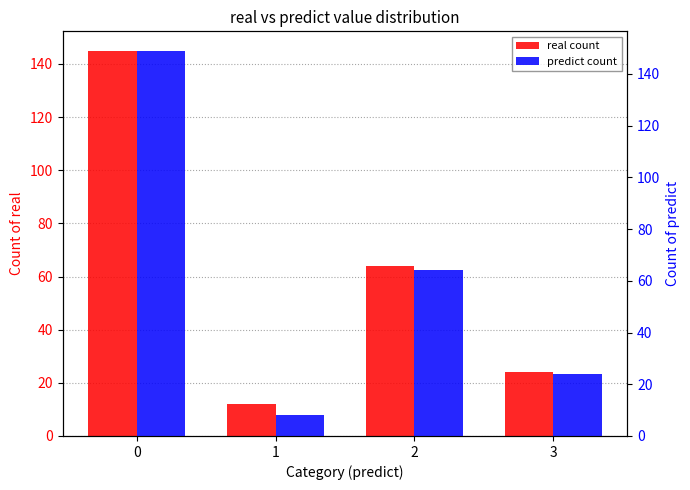

How many bars are there in total?

8